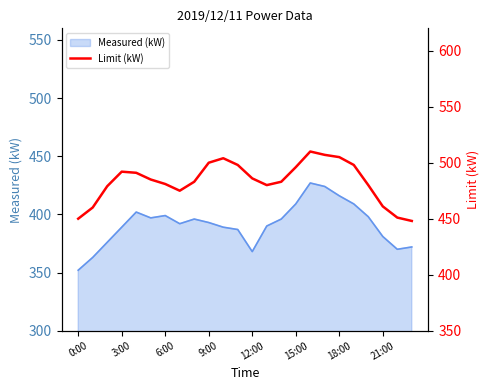

What is the maximum value for Measured (kW)?

427